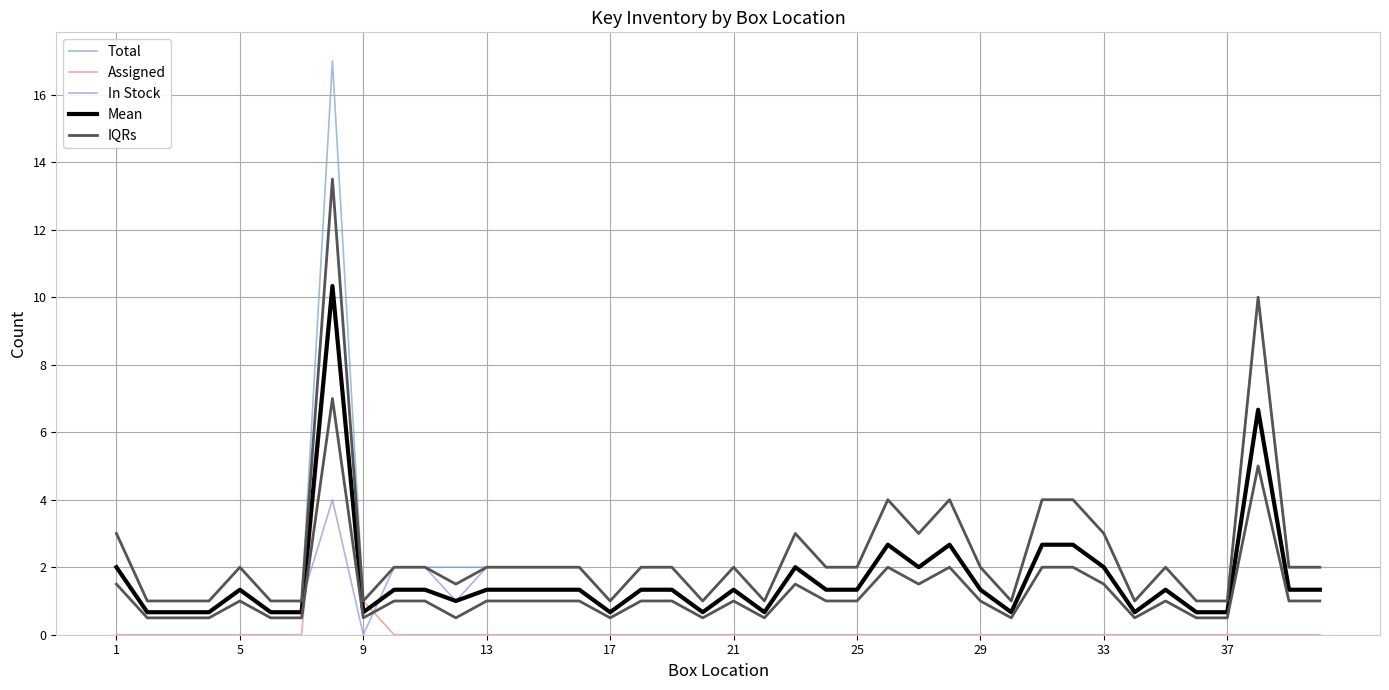

What is the sum of all Total values?

102.0